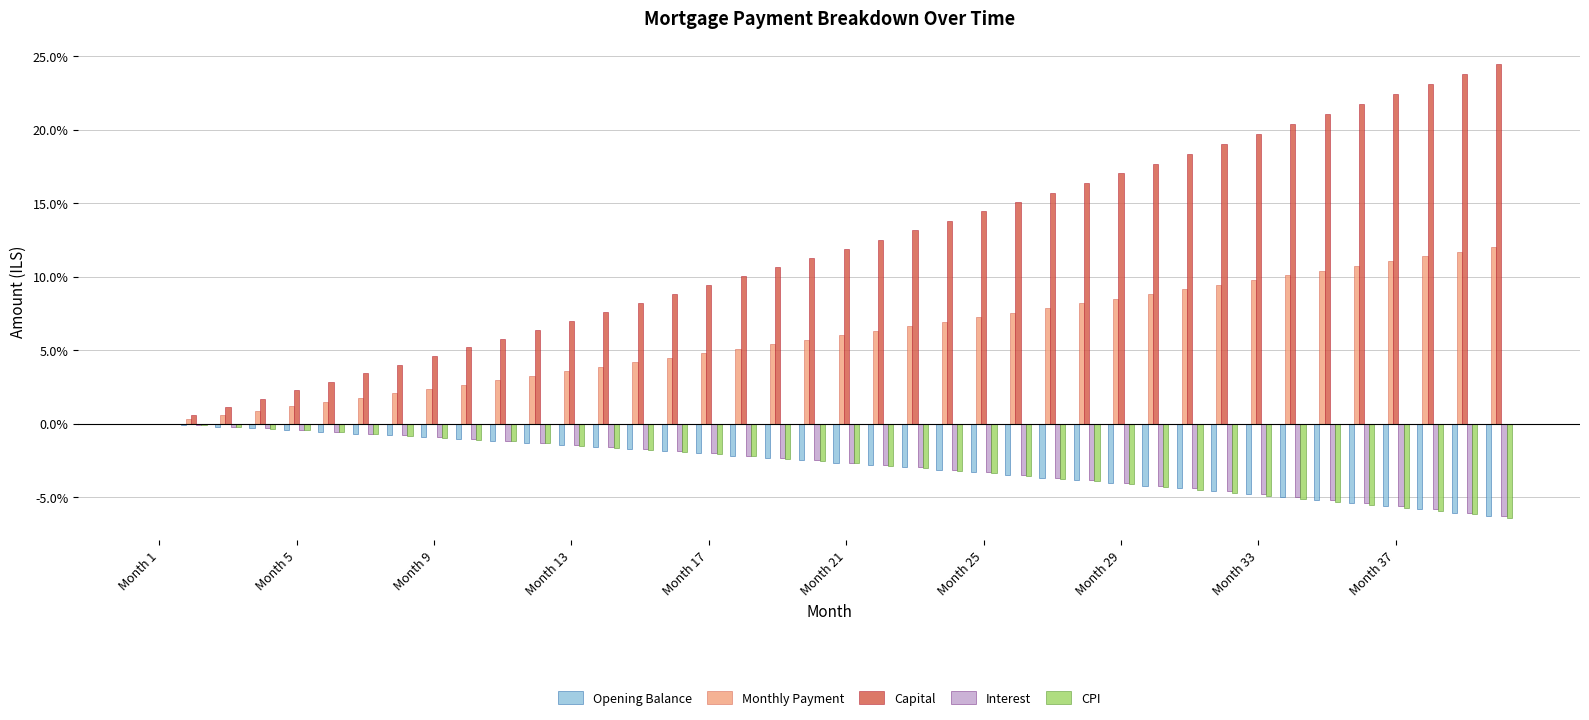

What is the sum of all Monthly Payment values?

236.1